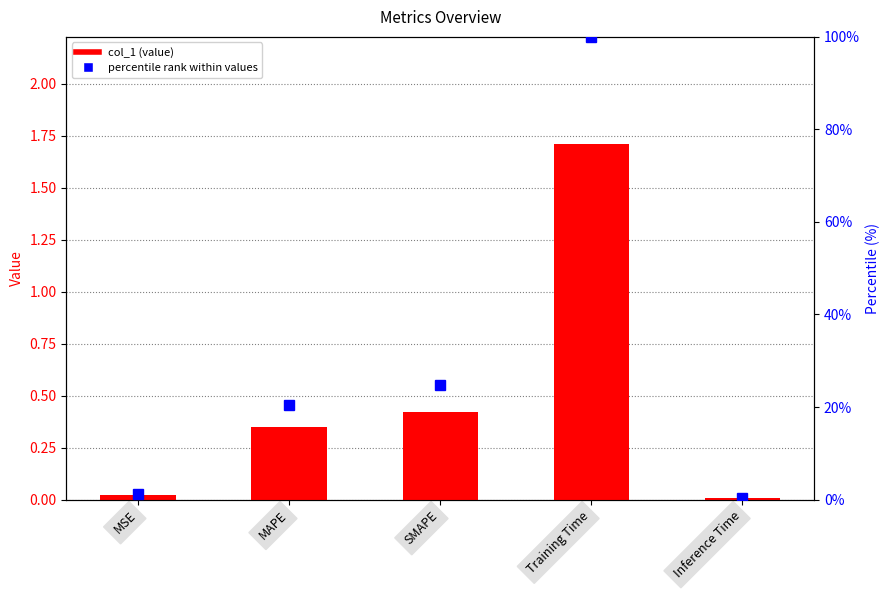

The col_1 series shows 0.0 at Inference Time. True or false?

False